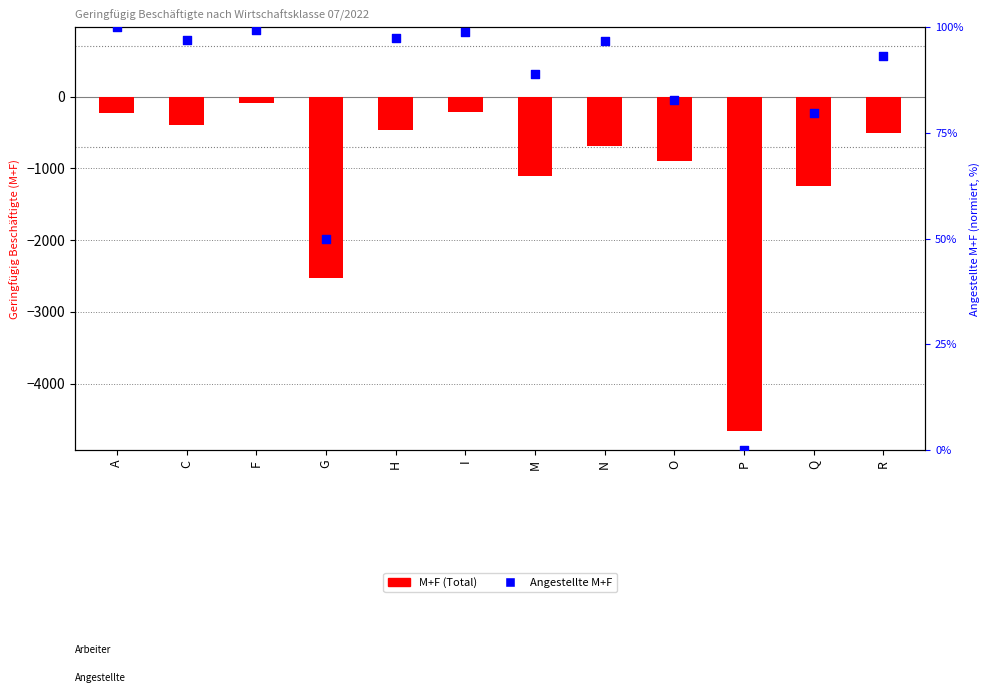

At which category is the sum across all series the highest?

F